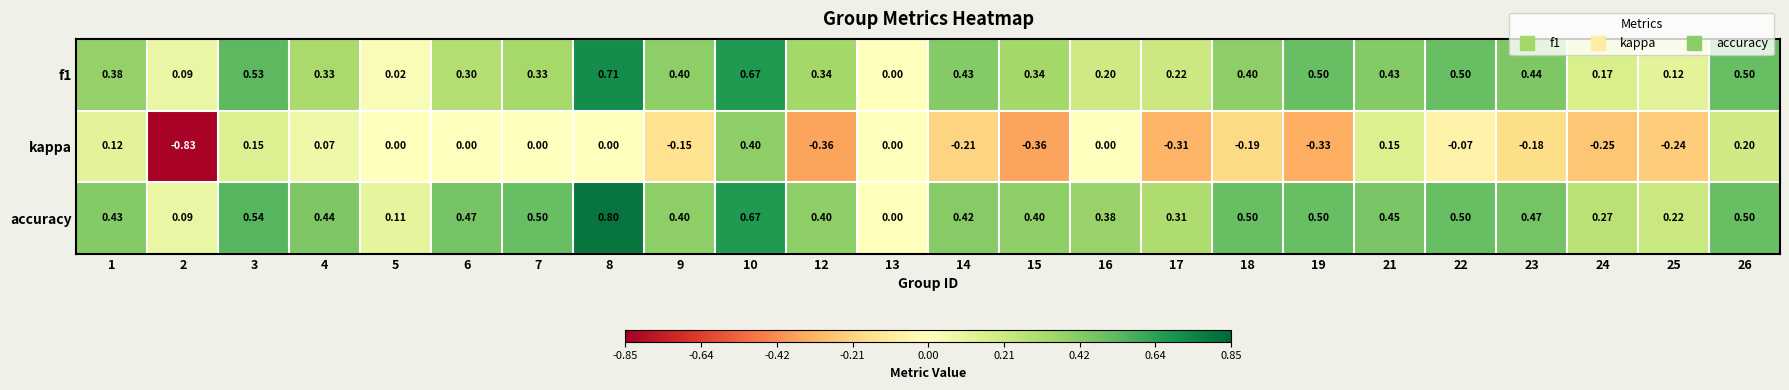

Is the value of f1 at 2 greater than the value of accuracy at 24?

No